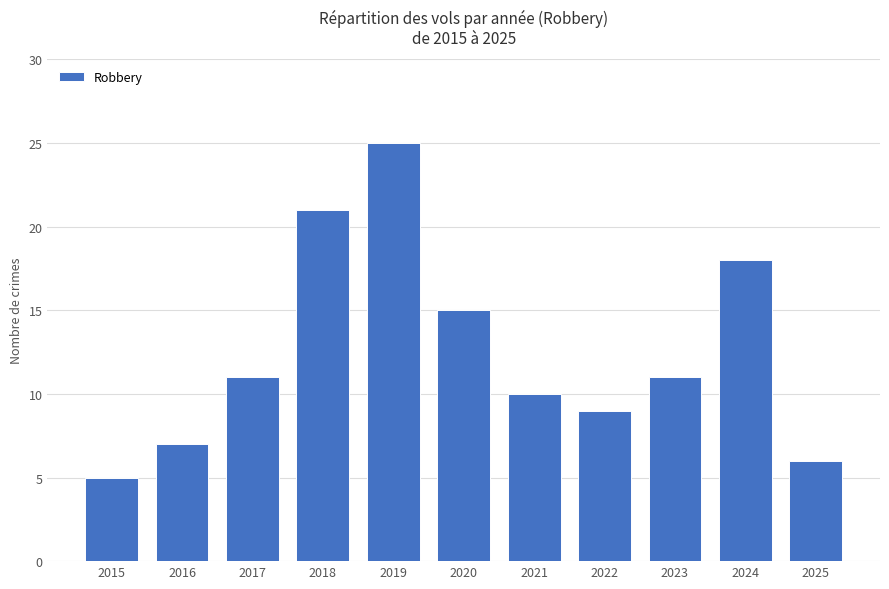

How many bars are there in total?

11